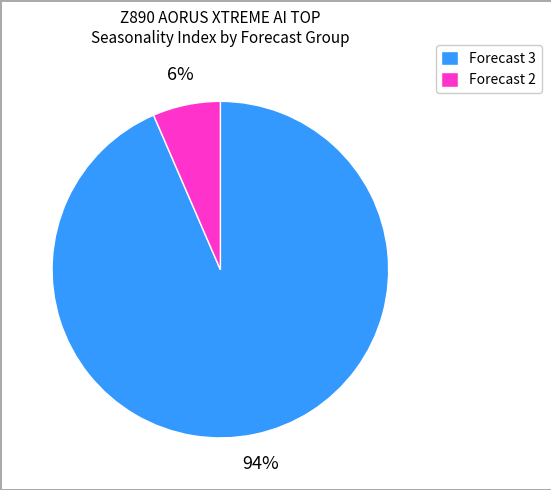

Is it true that Forecast 2 is 6% of the pie?

True